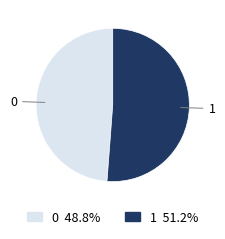

Rank the categories by value from lowest to highest.

0, 1